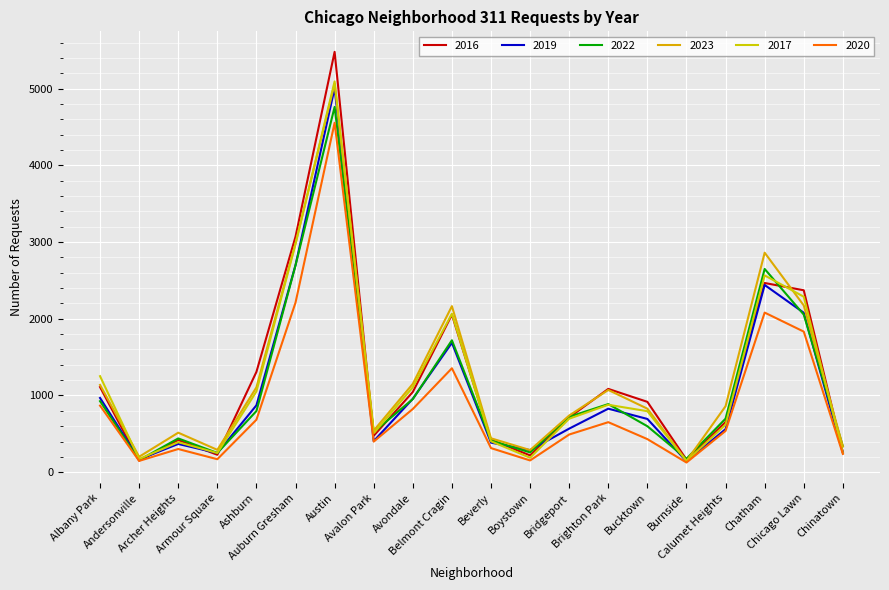

Read the 2022 value at Burnside, to the nearest 10.

180